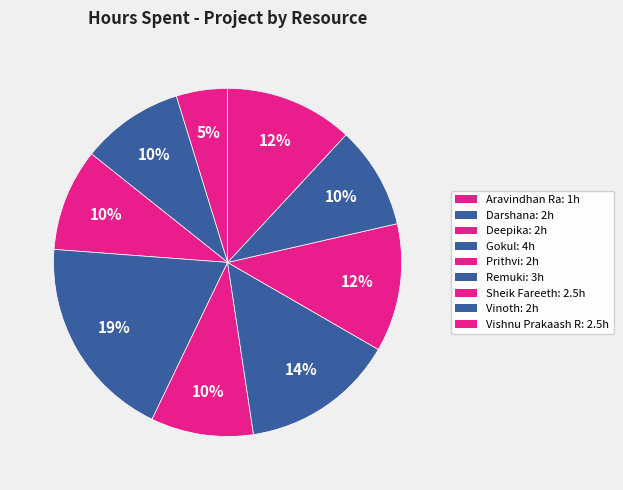

True or false: Prithvi accounts for 17% of the total.

False